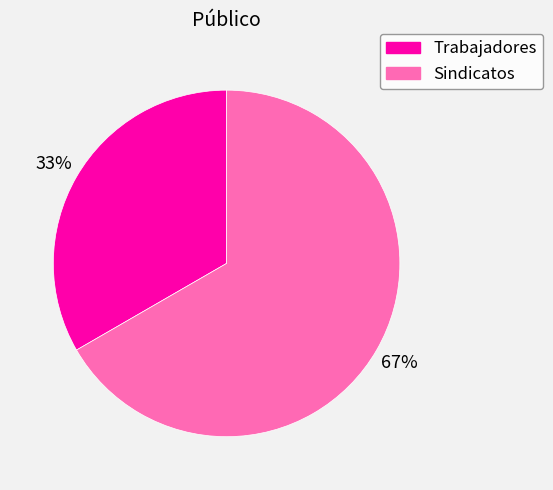

Combined, do Sindicatos and Trabajadores account for over 50%?

Yes